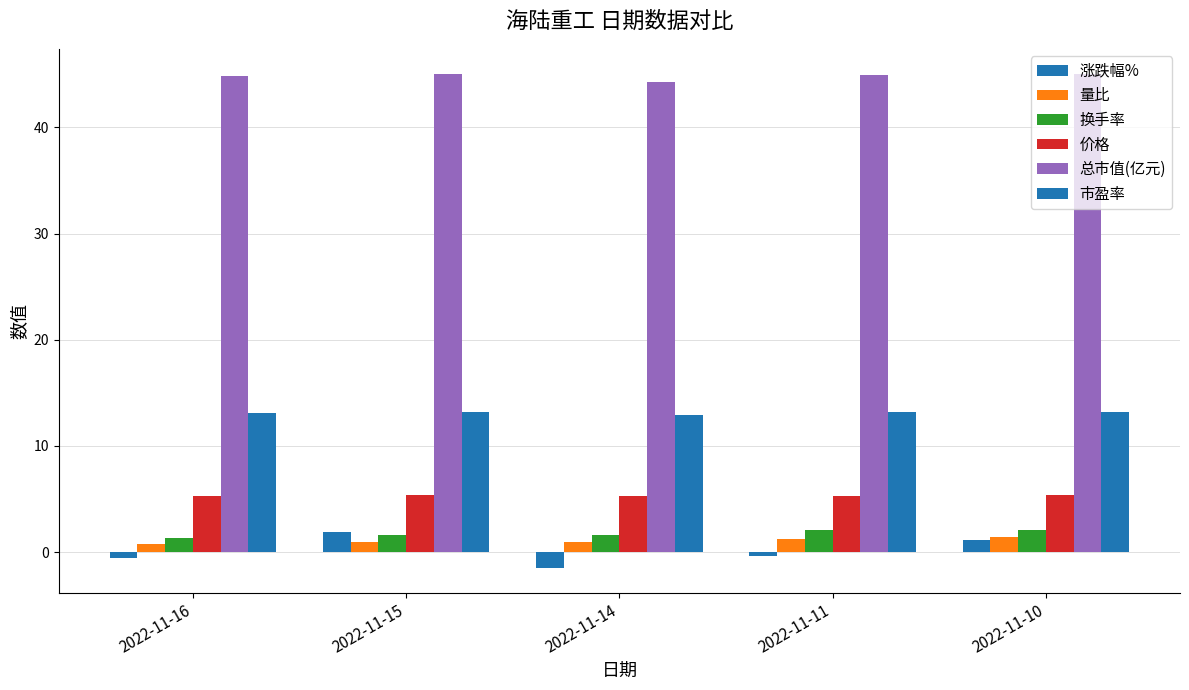

Between 2022-11-16 and 2022-11-11, which is larger?

2022-11-11